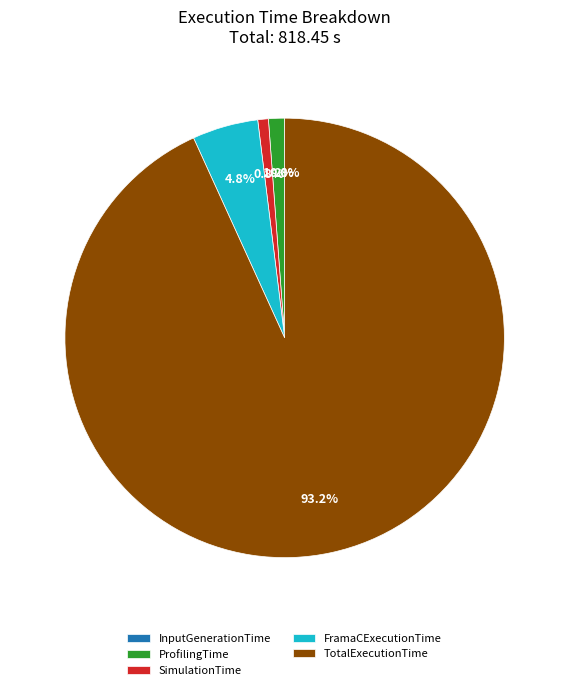

To the nearest percent, what is the difference between the largest and smallest slice percentages?

93%